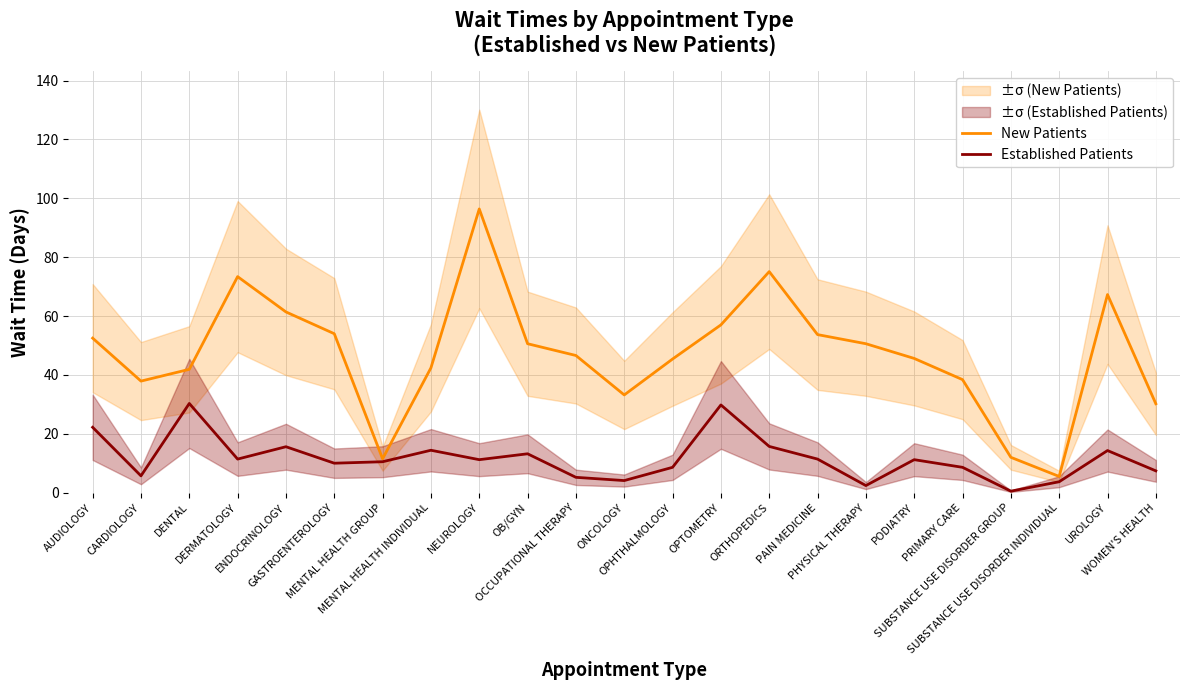

Reading left to right, what are all the values shown in this chart?

New Patients: 52.5	37.9	41.9	73.4	61.4	54.0	11.5	42.4	96.4	50.6	46.6	33.2	45.4	57.0	75.1	53.7	50.6	45.6	38.4	12.0	5.5	67.3	30.2
Established Patients: 22.2	5.7	30.3	11.4	15.6	10.0	10.5	14.4	11.2	13.2	5.2	4.1	8.6	29.8	15.7	11.4	2.4	11.2	8.6	0.5	3.7	14.3	7.4